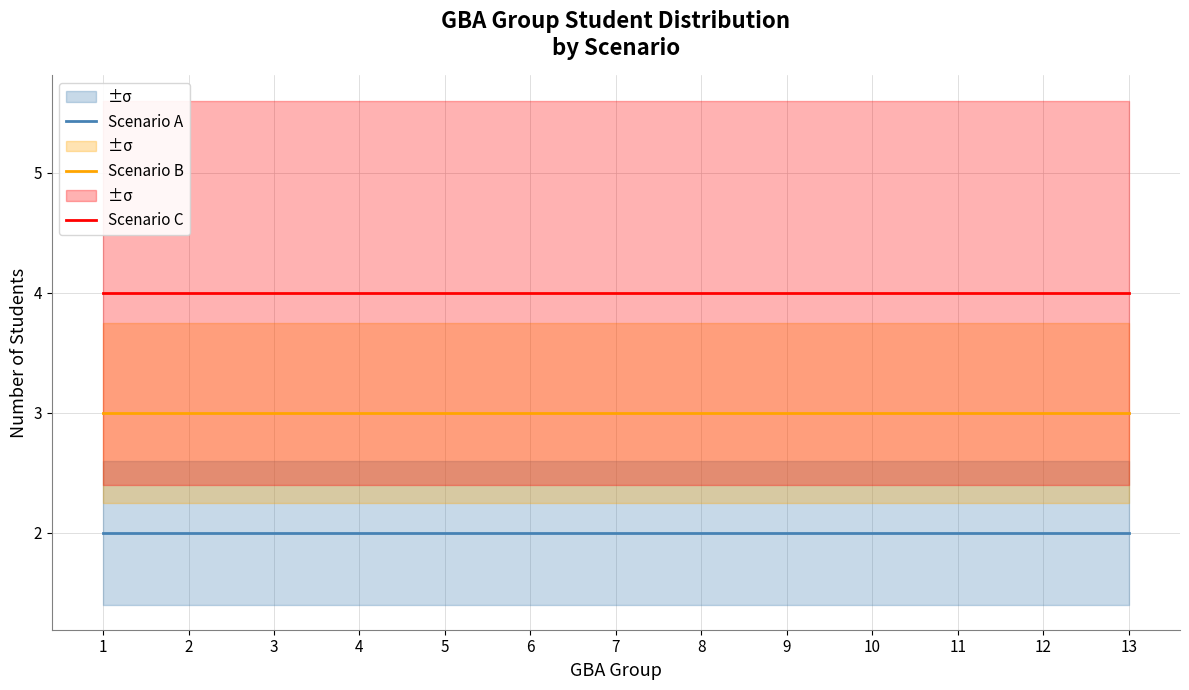

List the series in order of their overall mean, lowest first.

Scenario A, Scenario B, Scenario C